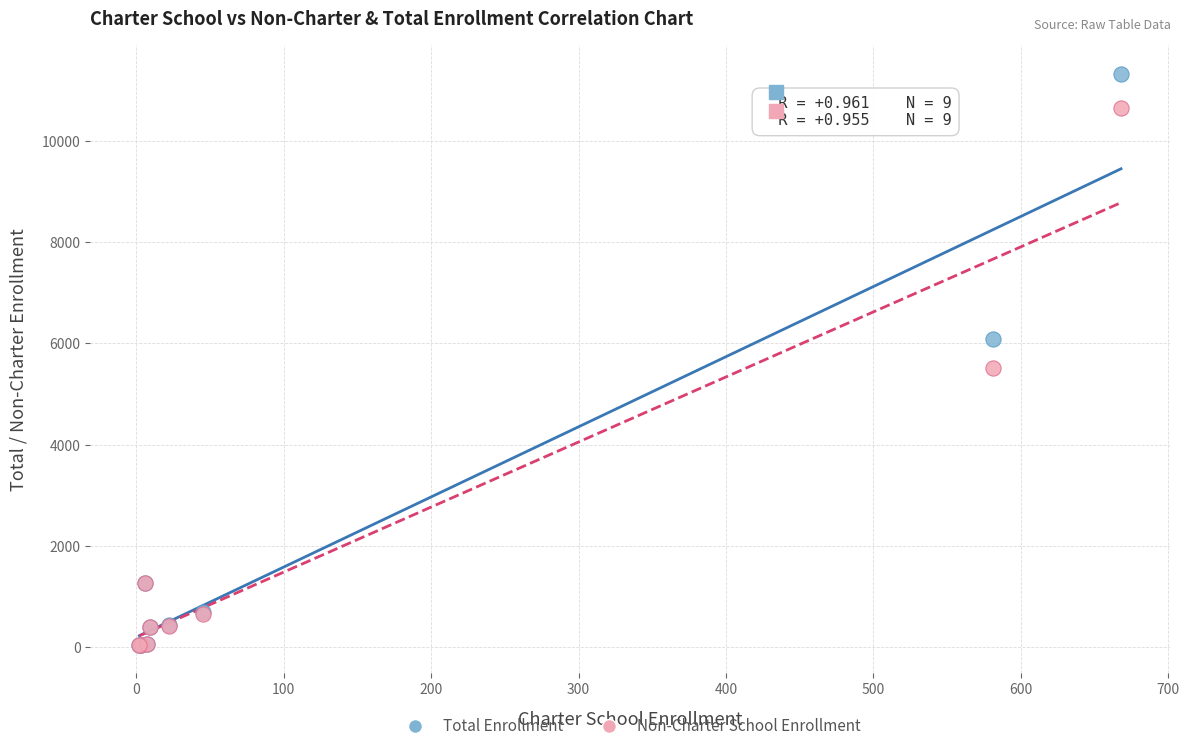

Which series reaches the maximum Y coordinate?

Total Enrollment